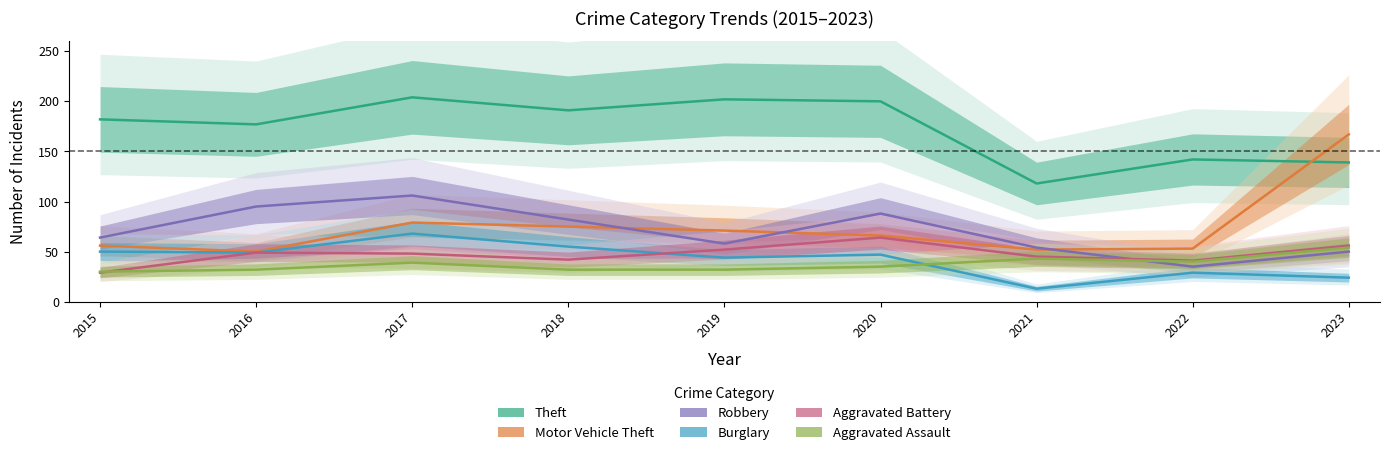

What are all the series names shown in the legend?

Theft, Motor Vehicle Theft, Robbery, Burglary, Aggravated Battery, Aggravated Assault